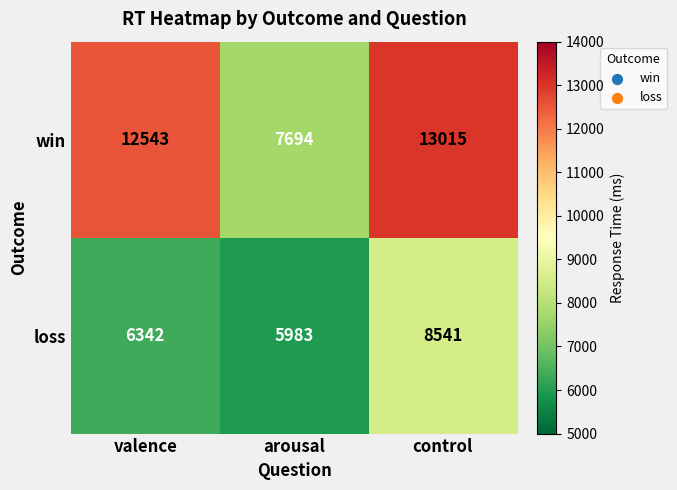

At which label is loss closest to 7262?

valence